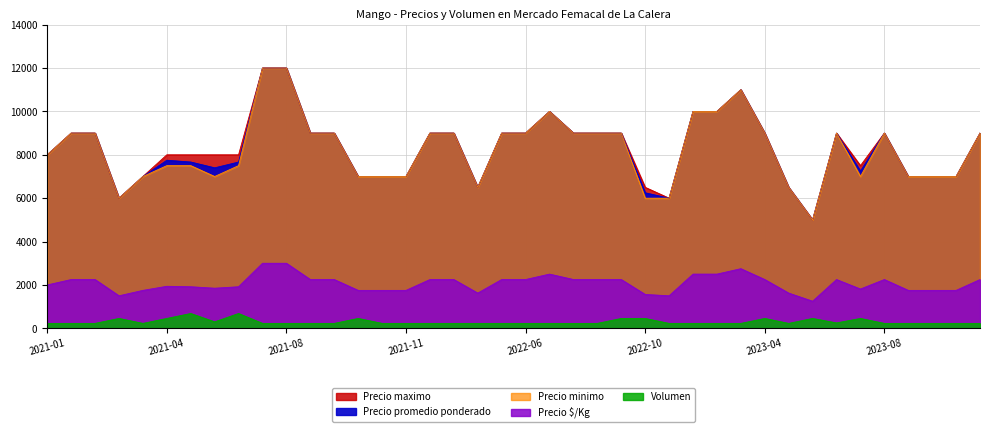

The value of Precio $/Kg at 2023-04 is 2250. True or false?

True